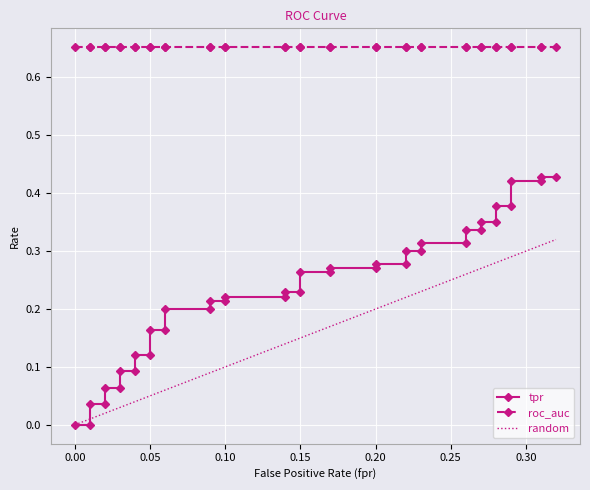

True or false: roc_auc and tpr intersect in this chart.

False